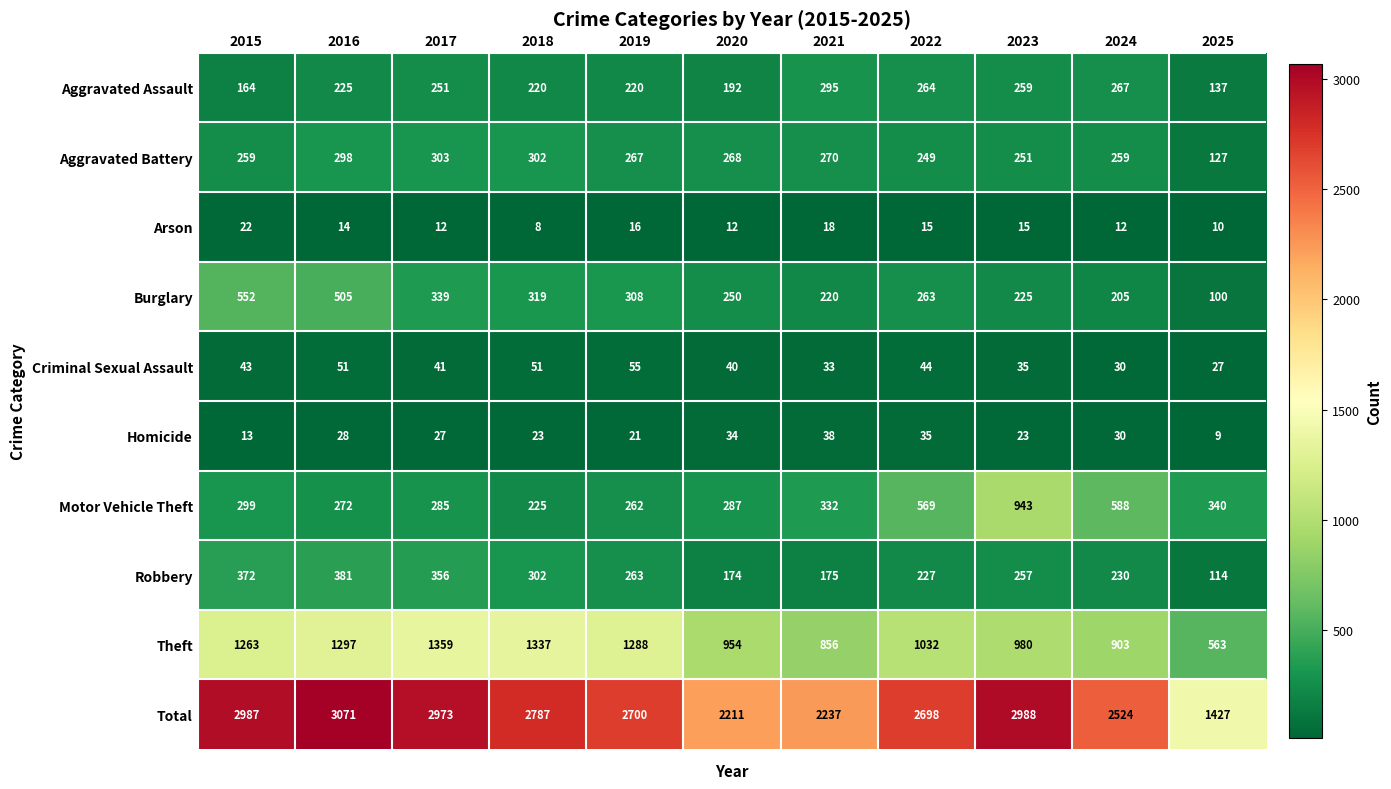

At how many categories does at least one series exceed 1670?

10